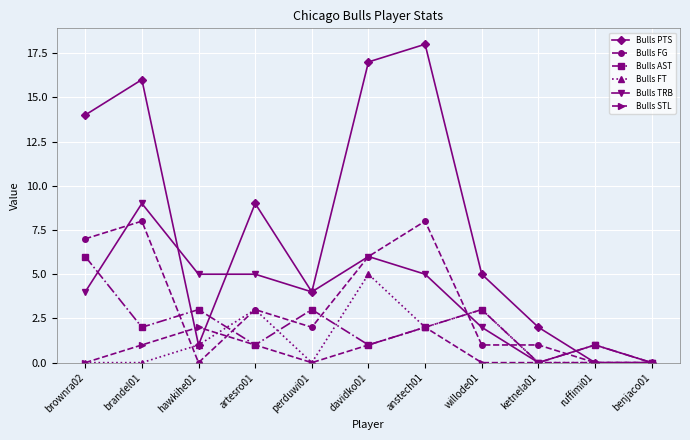

What is the label of the 2nd point from the right?

ruffimi01